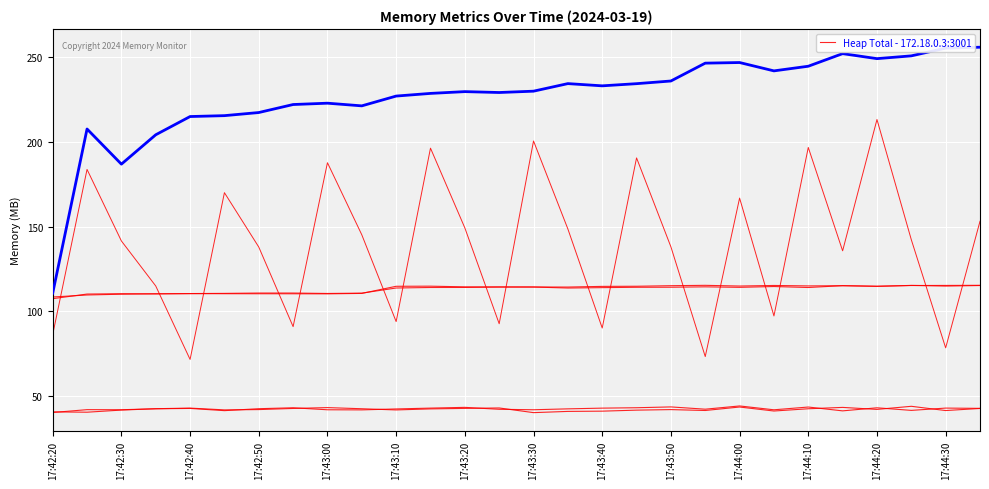

How many lines are shown in the chart?

6